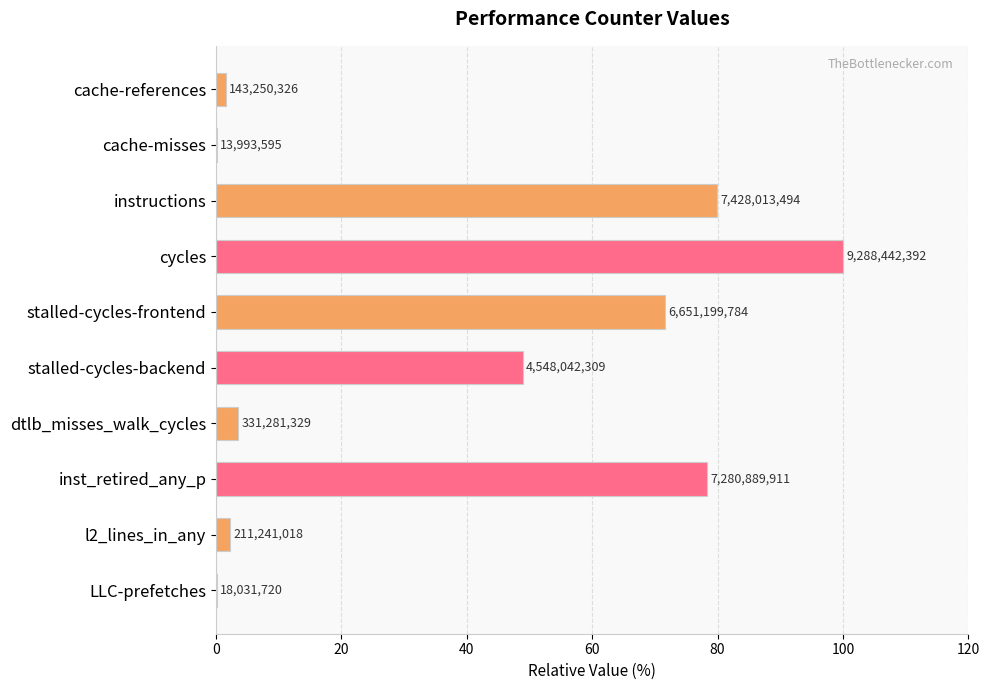

What is the difference between the maximum and minimum values?

99.8